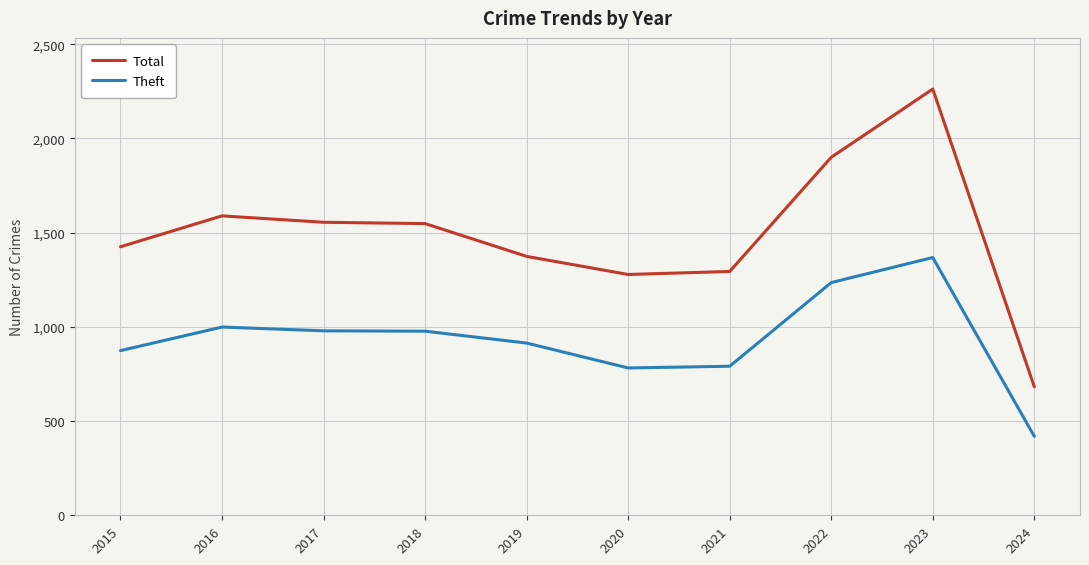

True or false: Total and Theft intersect in this chart.

False